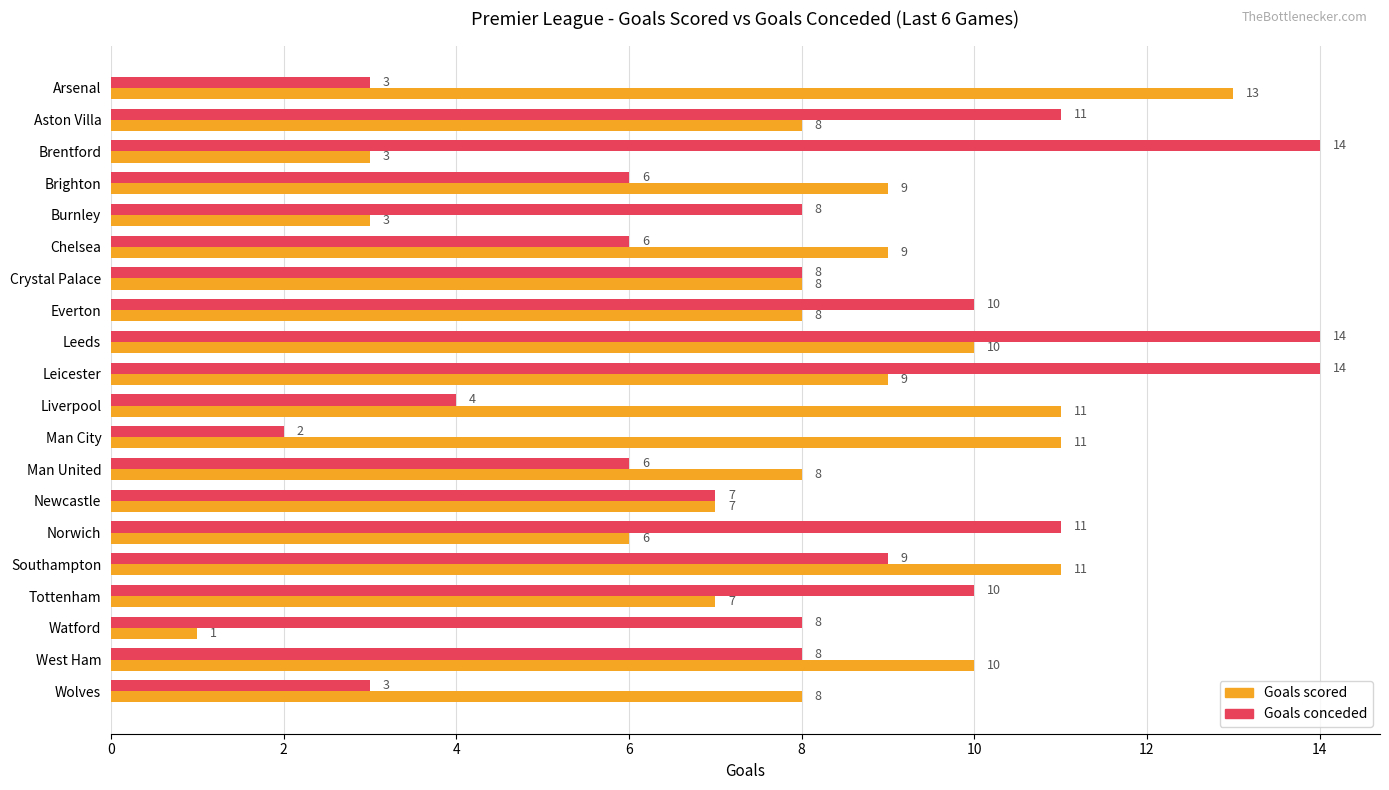

Which series has the largest total across all categories?

Goals conceded